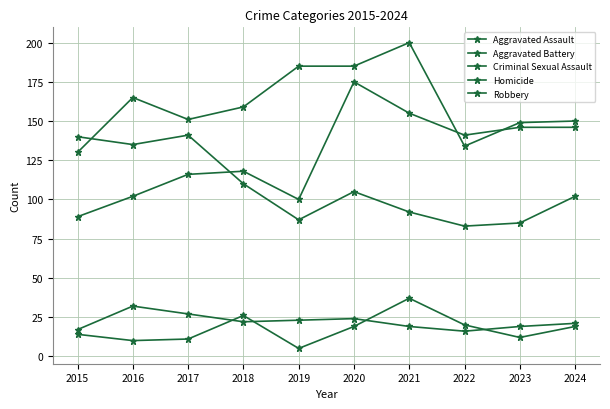

How many data points in Robbery are less than 105?

5